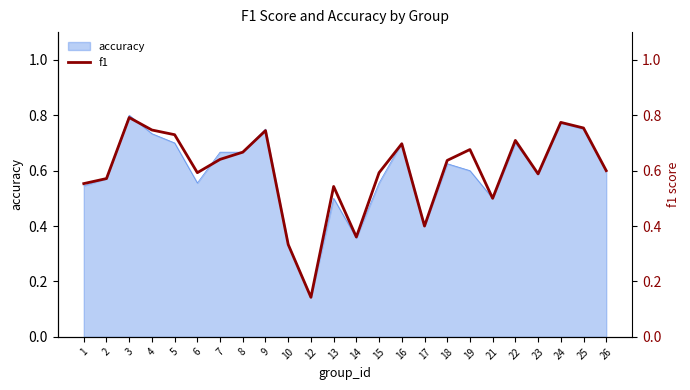

What is the change in value from 6 to 22?

+0.1